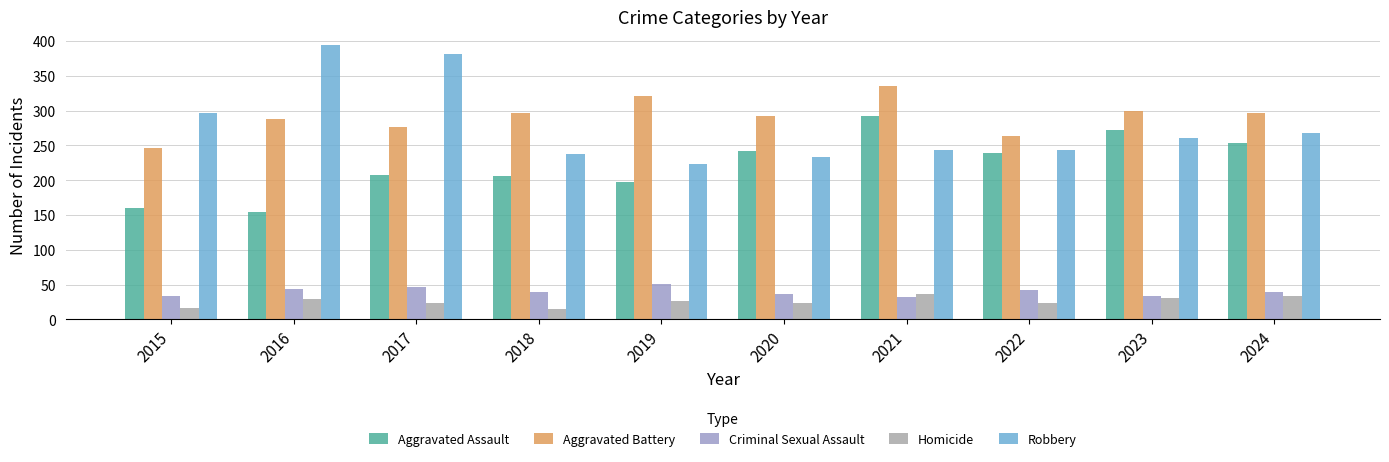

What is the value of the Robbery bar at the 3rd from the left?

381